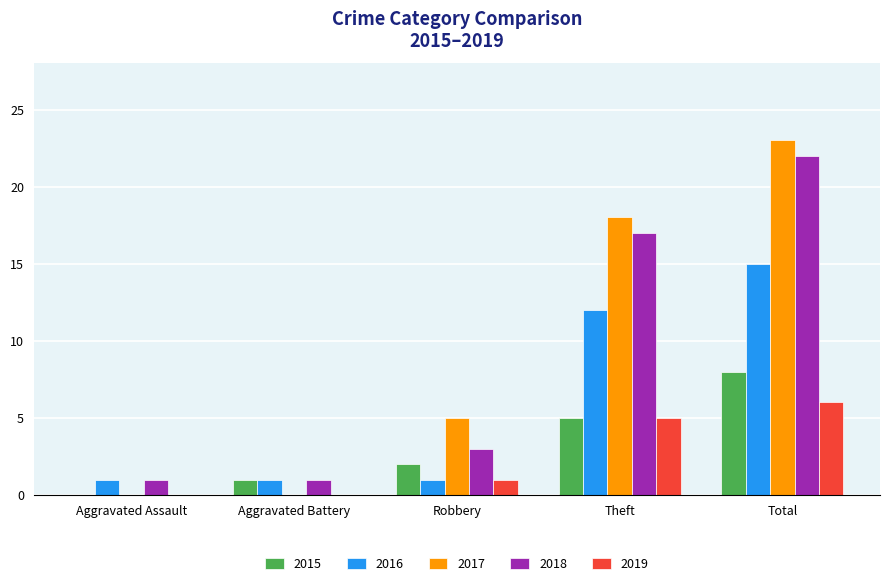

Which category has the highest value in the 2015 series?

Total